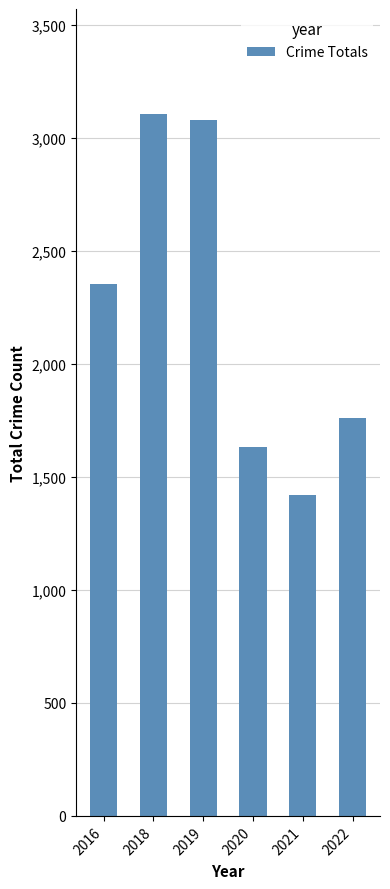

Approximately how many times larger is the value at 2019 compared to 2016?

1.3